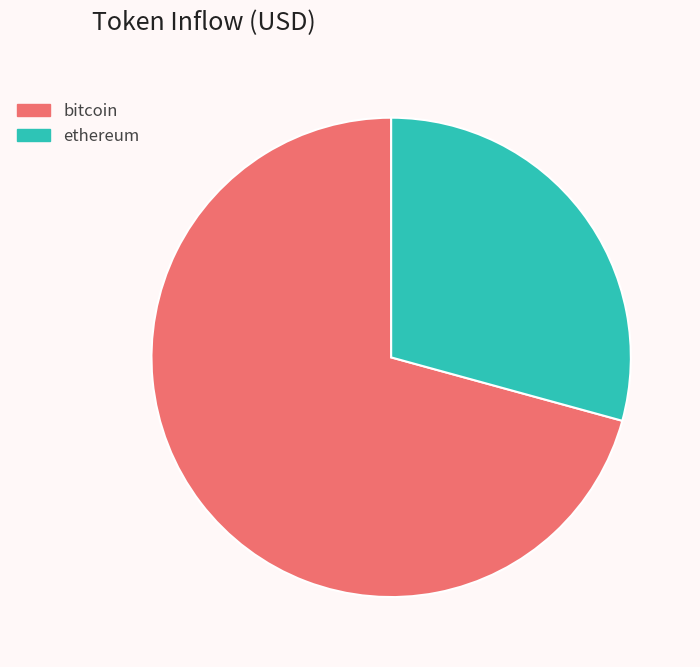

Rank the categories by value from highest to lowest.

bitcoin, ethereum